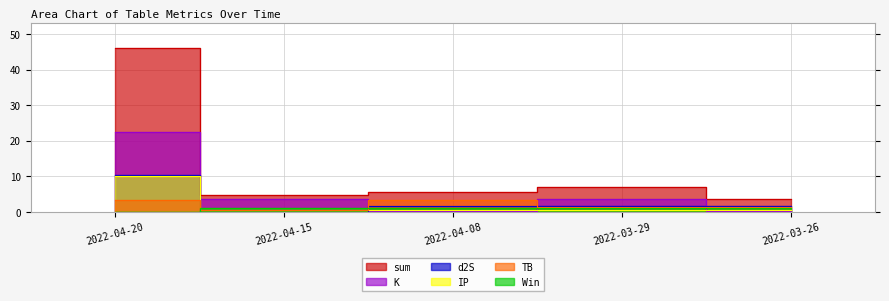

Reading left to right, what are all the values shown in this chart?

sum: 46.2	4.7	5.6	7.1	3.8
TB: 3.3	0.7	3.3	1.5	1.5
d2S: 10.3	0.0	1.7	1.7	1.7
K: 22.4	3.5	0.1	3.5	0.1
IP: 10.2	0.5	0.5	0.5	0.5
Win: 0.0	1.0	1.0	1.0	1.0